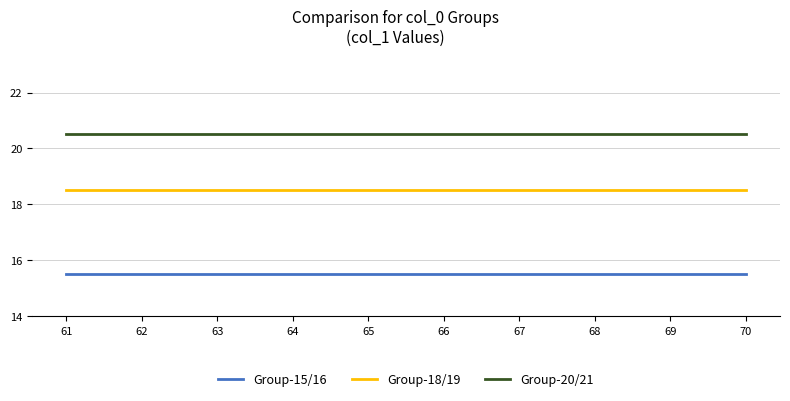

Rank the series by their average value, from highest to lowest.

Group-20/21, Group-18/19, Group-15/16